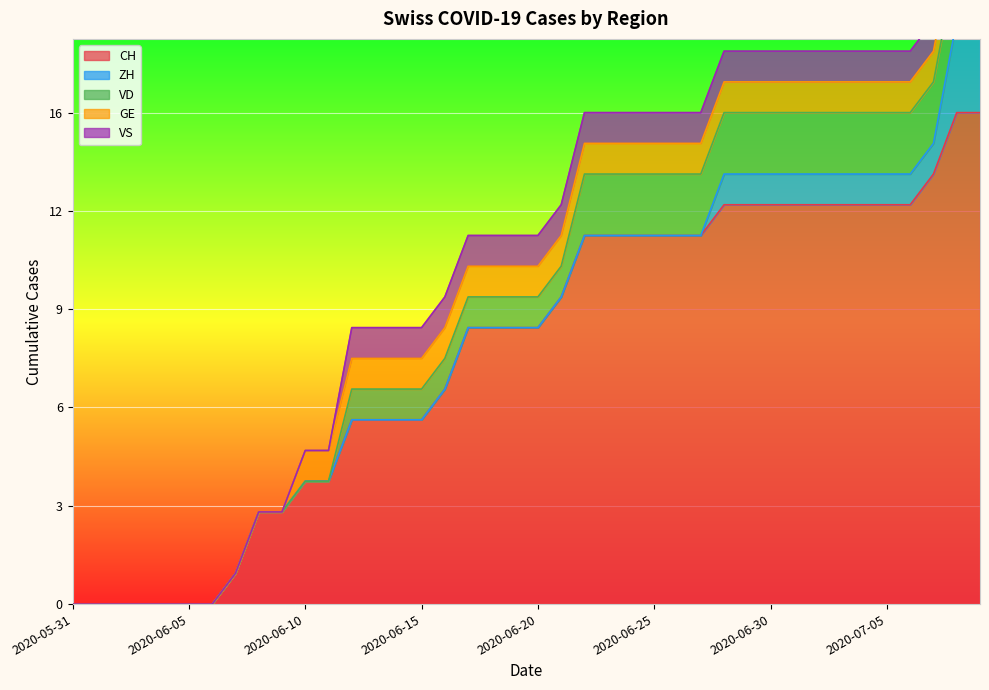

At which label does CH reach its peak?

2020-07-08